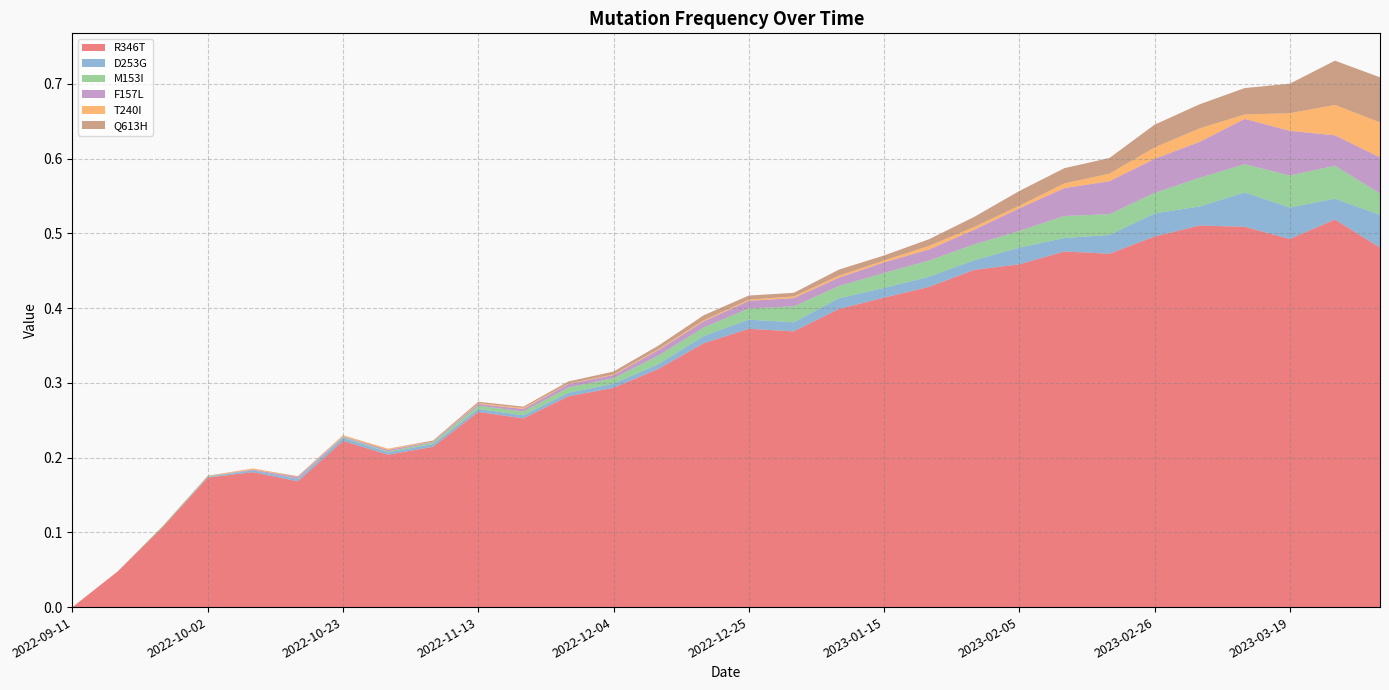

Reading left to right, list all the values displayed in this chart.

R346T: 0.0	0.0	0.1	0.2	0.2	0.2	0.2	0.2	0.2	0.3	0.3	0.3	0.3	0.3	0.4	0.4	0.4	0.4	0.4	0.4	0.5	0.5	0.5	0.5	0.5	0.5	0.5	0.5	0.5	0.5
D253G: 0.0	0.0	0.0	0.0	0.0	0.0	0.0	0.0	0.0	0.0	0.0	0.0	0.0	0.0	0.0	0.0	0.0	0.0	0.0	0.0	0.0	0.0	0.0	0.0	0.0	0.0	0.0	0.0	0.0	0.0
M153I: 0.0	0.0	0.0	0.0	0.0	0.0	0.0	0.0	0.0	0.0	0.0	0.0	0.0	0.0	0.0	0.0	0.0	0.0	0.0	0.0	0.0	0.0	0.0	0.0	0.0	0.0	0.0	0.0	0.0	0.0
F157L: 0.0	0.0	0.0	0.0	0.0	0.0	0.0	0.0	0.0	0.0	0.0	0.0	0.0	0.0	0.0	0.0	0.0	0.0	0.0	0.0	0.0	0.0	0.0	0.0	0.0	0.0	0.1	0.1	0.0	0.0
T240I: 0.0	0.0	0.0	0.0	0.0	0.0	0.0	0.0	0.0	0.0	0.0	0.0	0.0	0.0	0.0	0.0	0.0	0.0	0.0	0.0	0.0	0.0	0.0	0.0	0.0	0.0	0.0	0.0	0.0	0.0
Q613H: 0.0	0.0	0.0	0.0	0.0	0.0	0.0	0.0	0.0	0.0	0.0	0.0	0.0	0.0	0.0	0.0	0.0	0.0	0.0	0.0	0.0	0.0	0.0	0.0	0.0	0.0	0.0	0.0	0.1	0.1